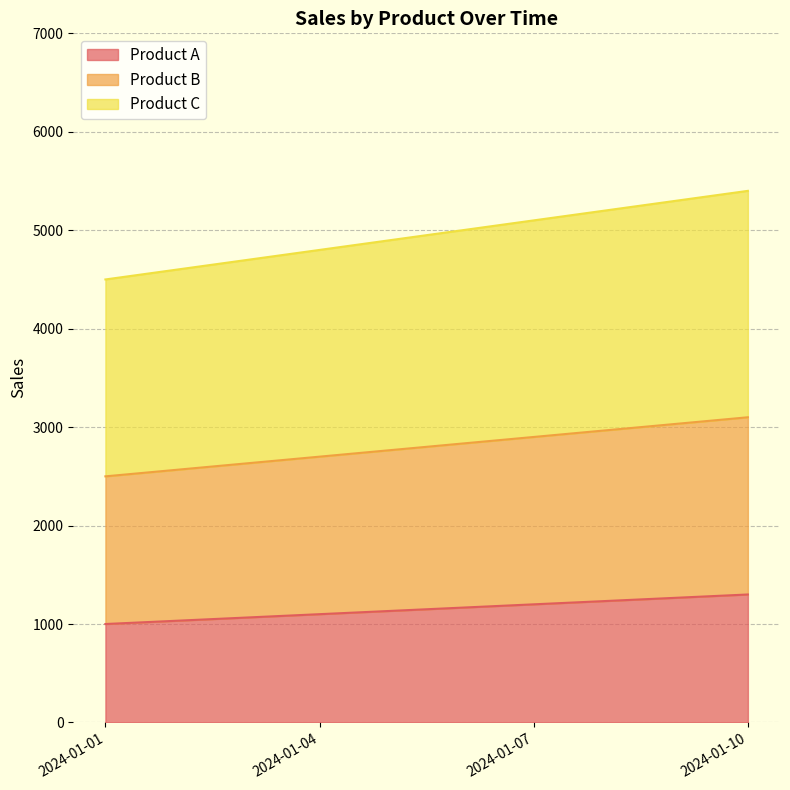

What is the difference between the maximum and minimum values in the Product A series?

300